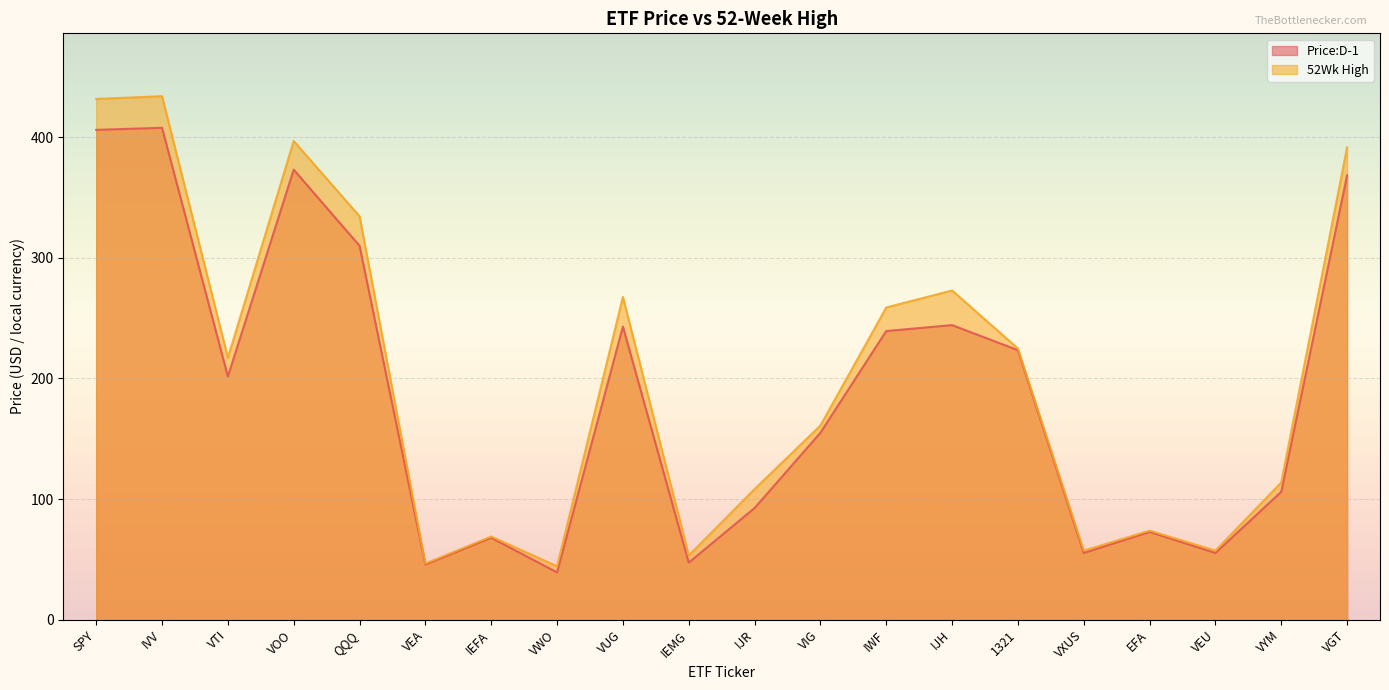

How many series are shown in this chart?

2